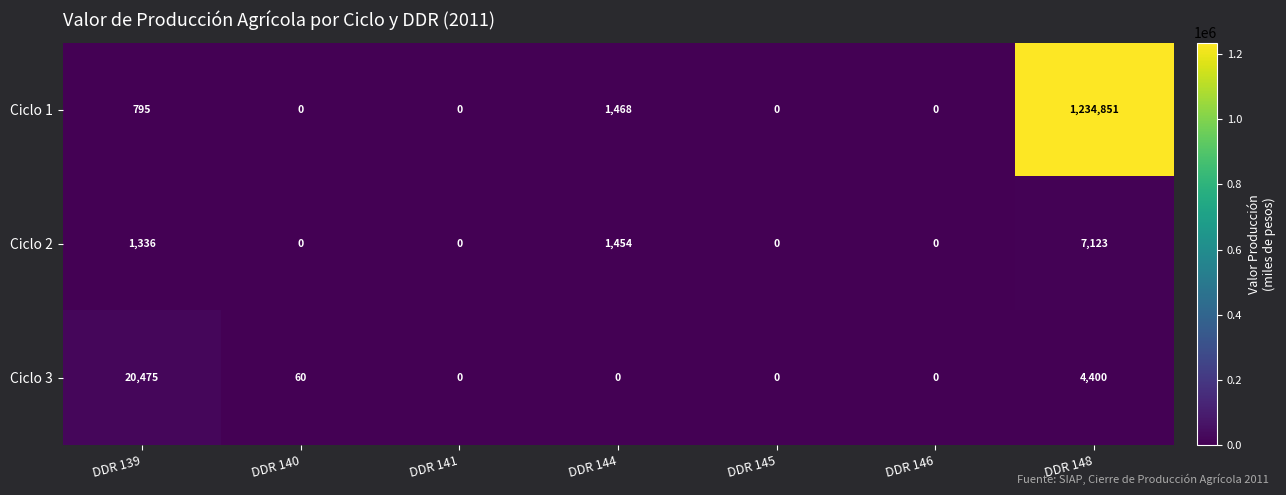

What is the total value across all series at DDR 140?

60